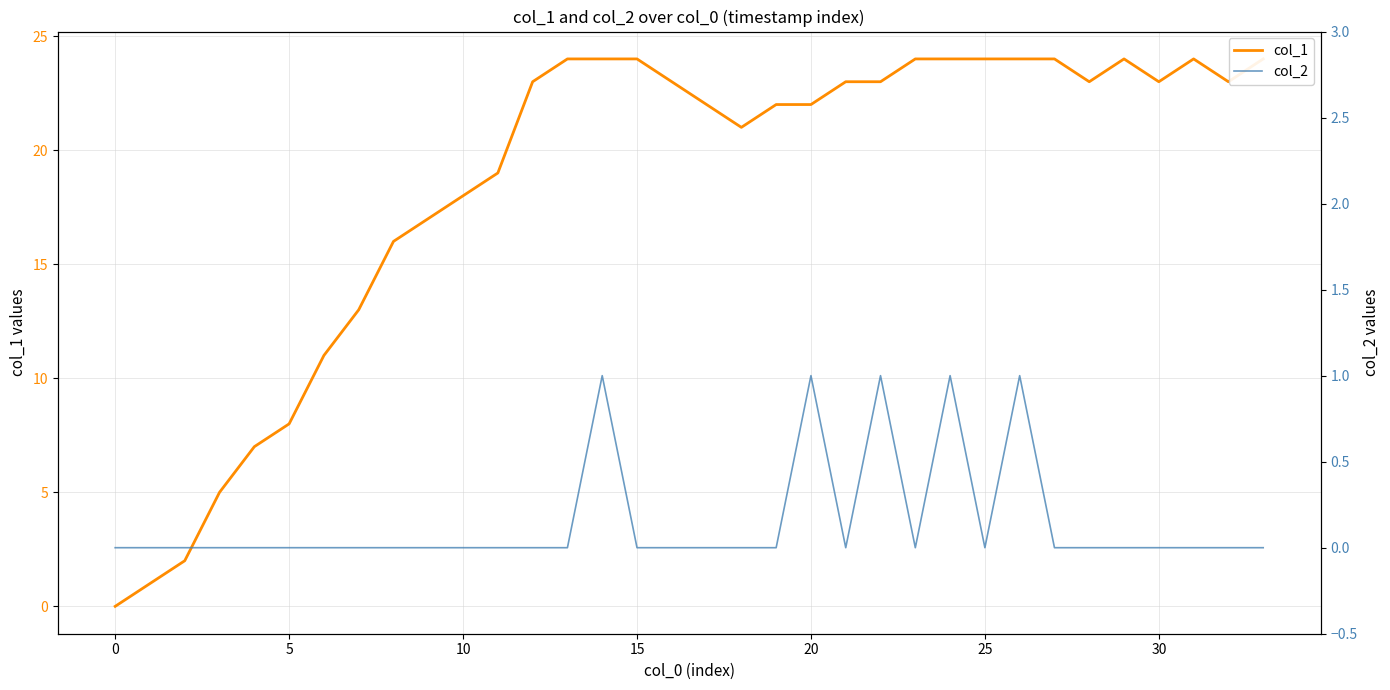

What are all the series names shown in the legend?

col_1, col_2